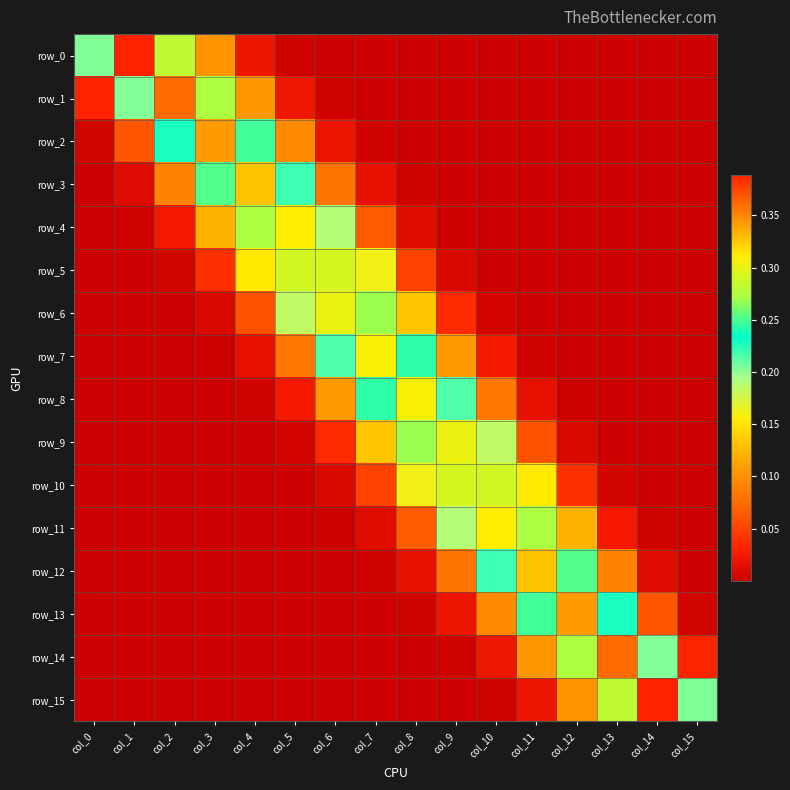

What is the average value of the row_10 series?

0.1